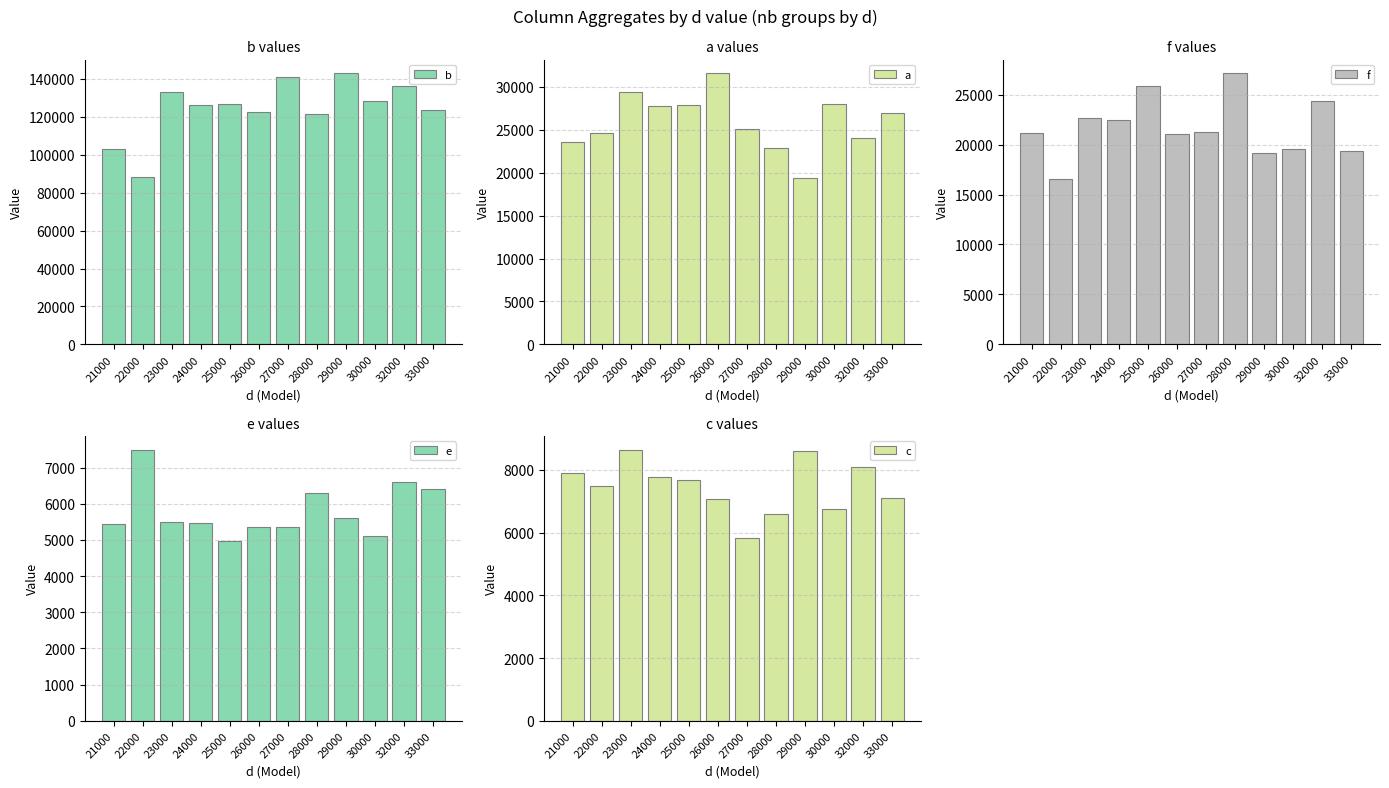

How many groups of bars are there?

12